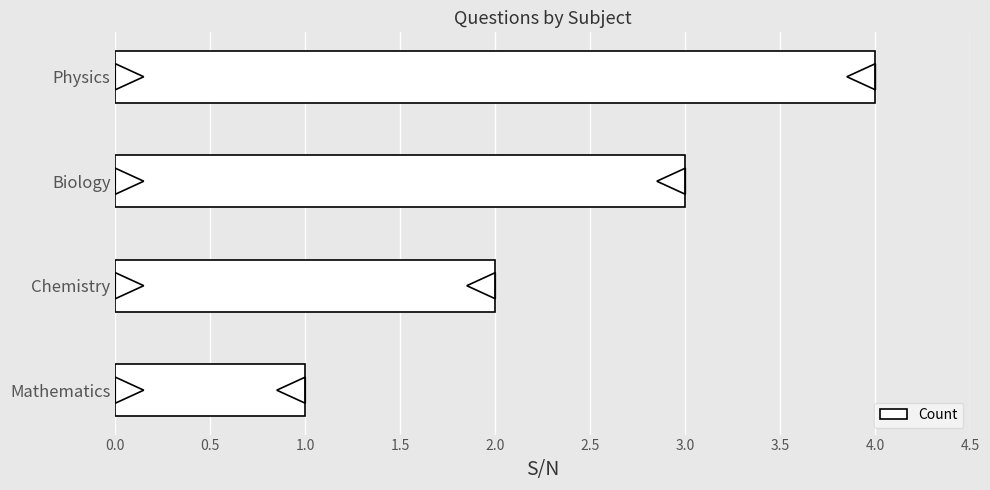

The value at Mathematics is 1. True or false?

True